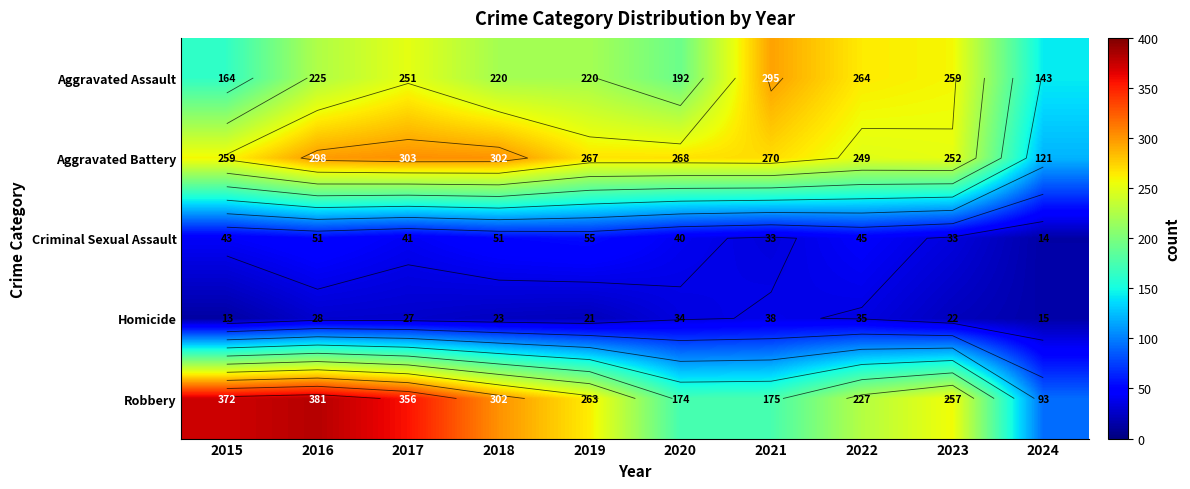

What is the sum of all Aggravated Assault values?

2233